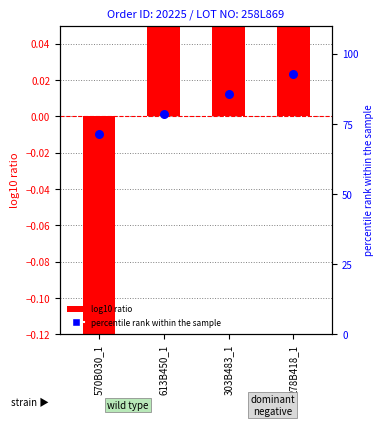

Which series has the largest Y range (max minus min)?

percentile rank within the sample